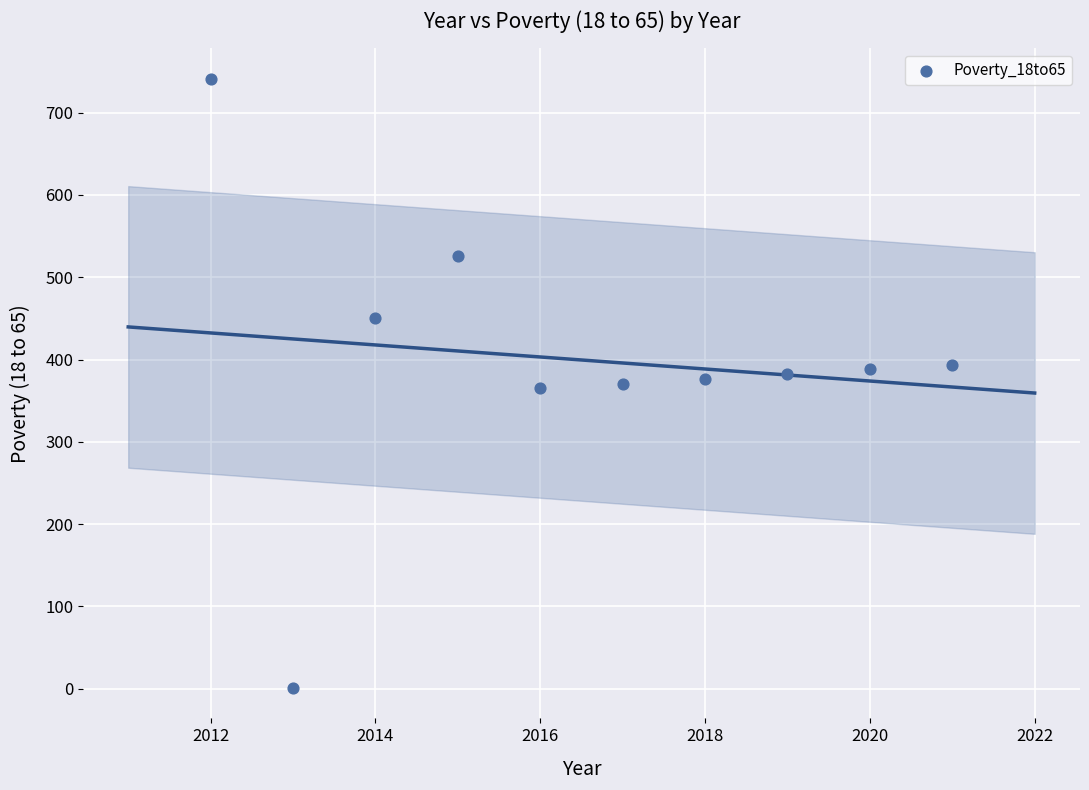

What is the average Y value?

400